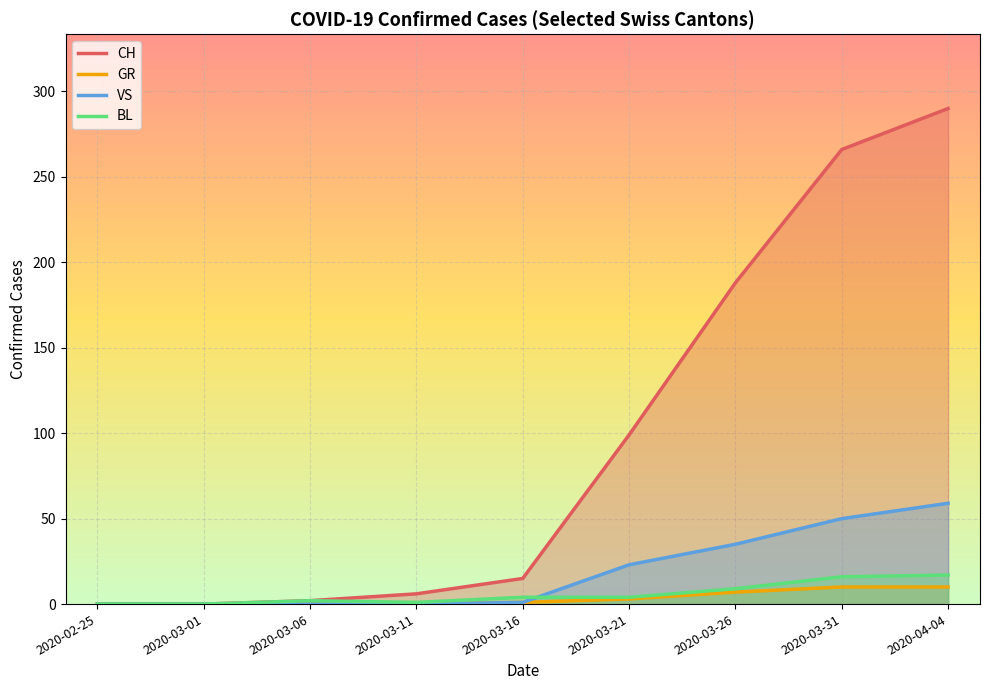

What is the difference between the maximum and minimum values in the BL series?

17